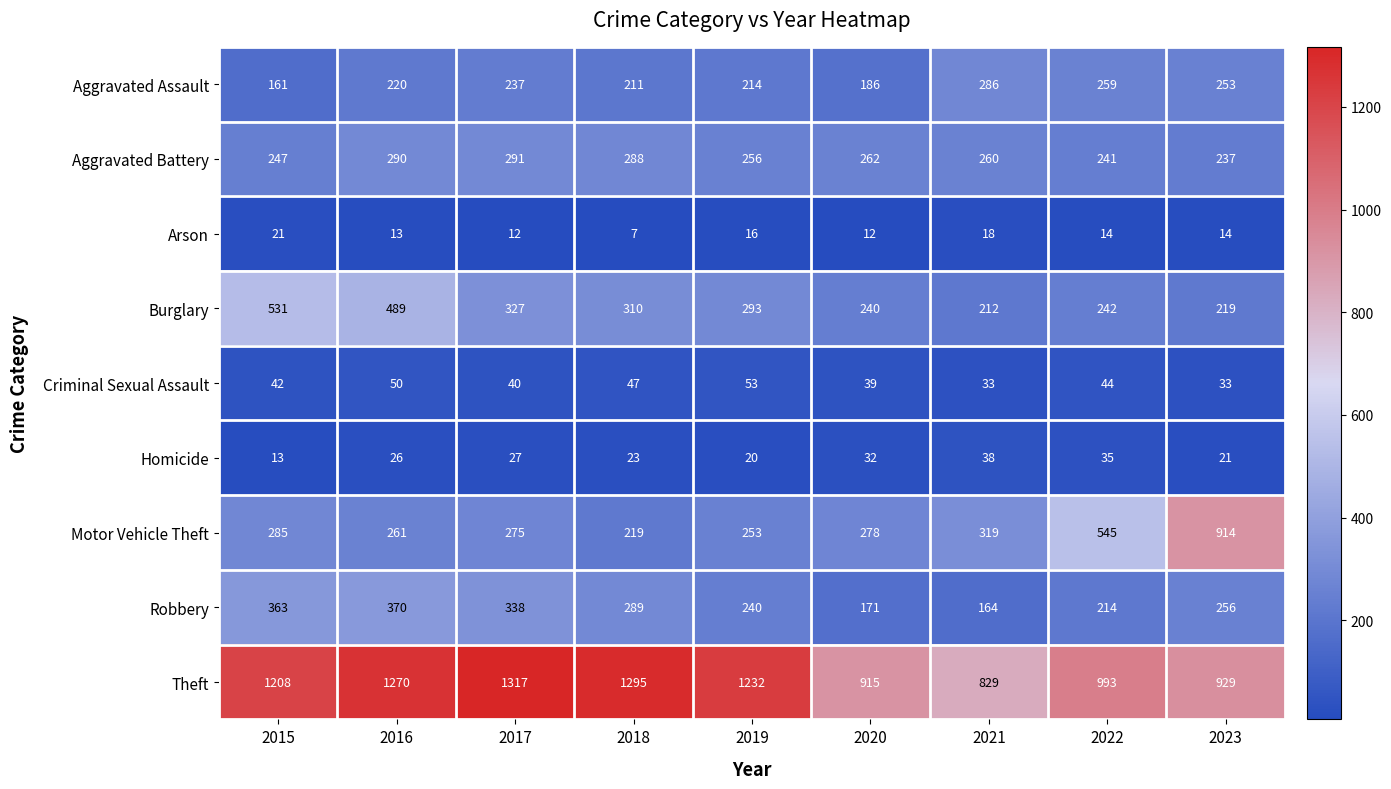

What is the sum of the Robbery values at 2023 and 2018?

545